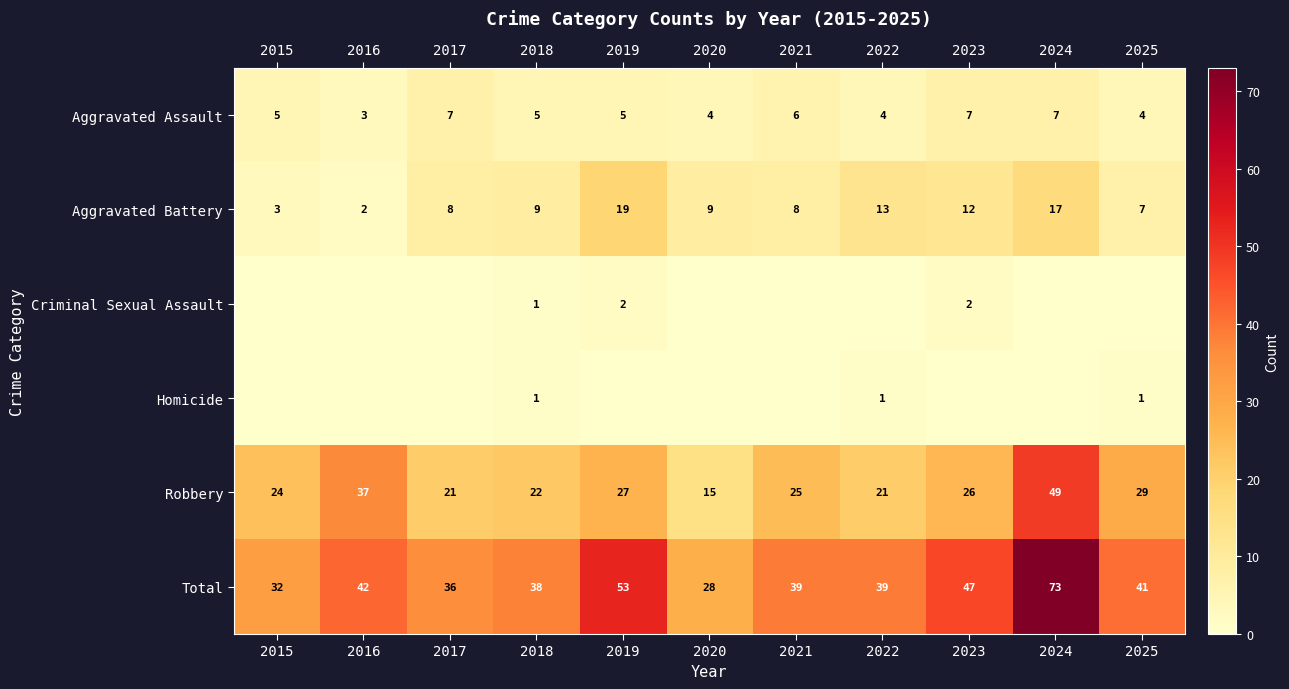

What is the spread (max minus min) of values at 2017?

36